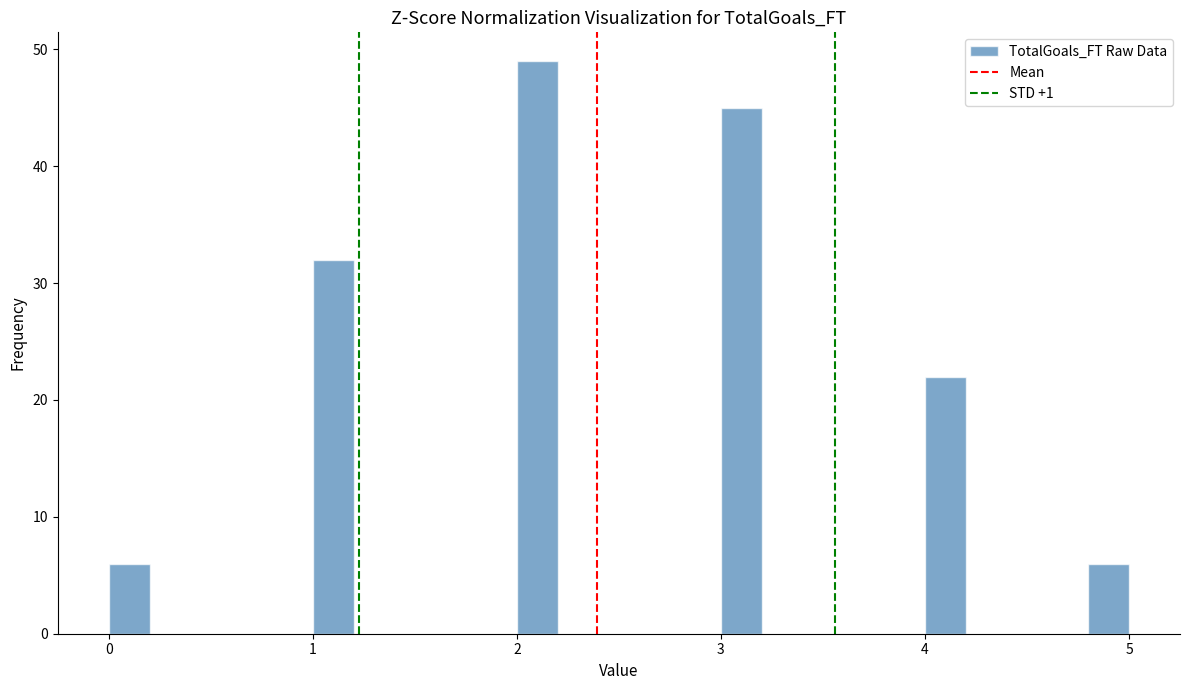

Read against the x-axis, roughly where is the centre of the tallest bar?

2.1